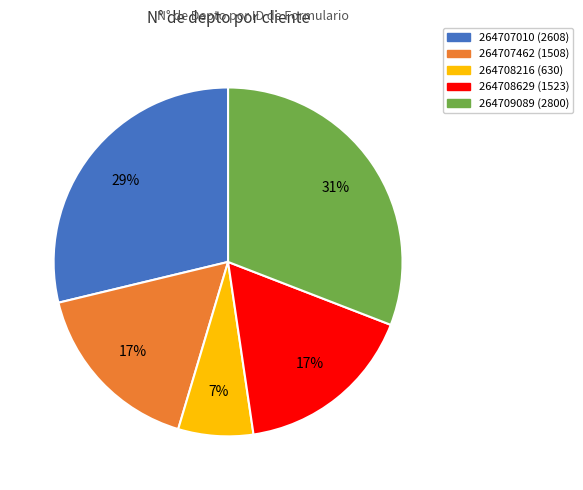

What is the smallest slice in the pie chart?

264708216